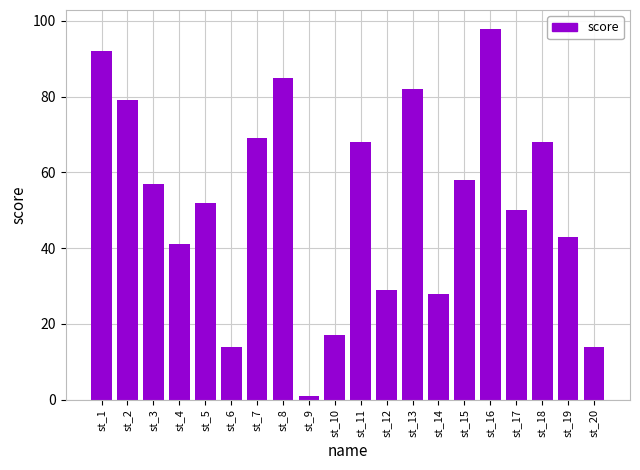

What is the ratio of the value at st_5 to the value at st_16?

0.5